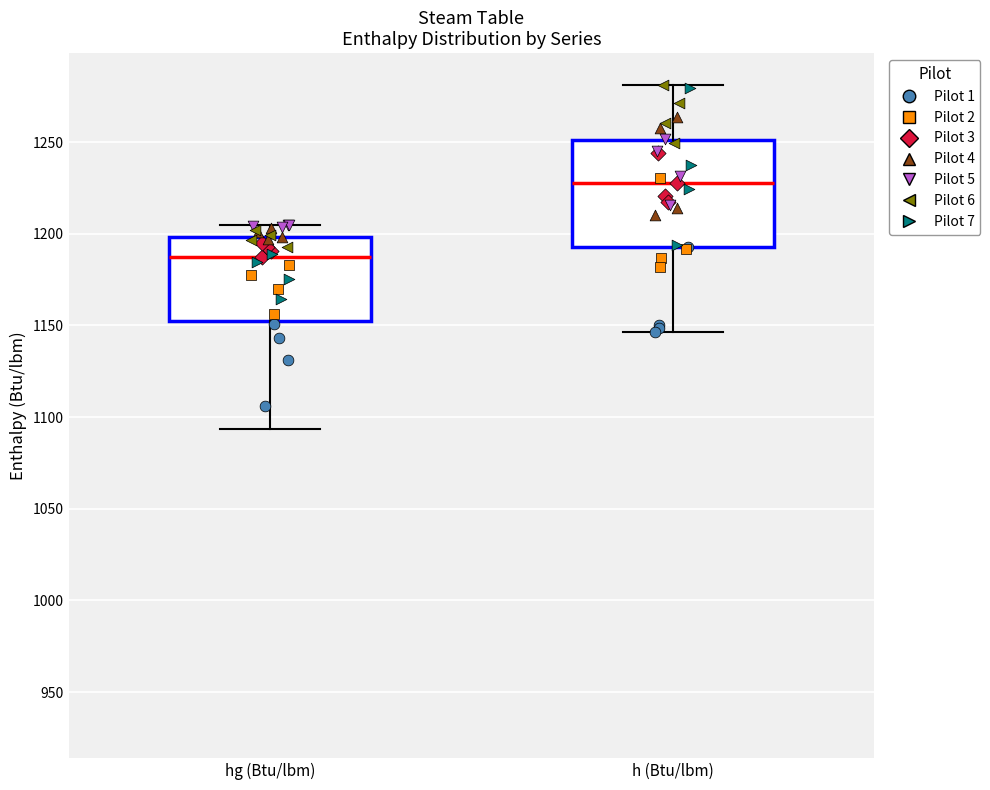

Where does the lower whisker of the box for h (Btu/lbm) end on the y-axis? The values are not printed on the chart, so give them approximately, as read against the axis.

1145